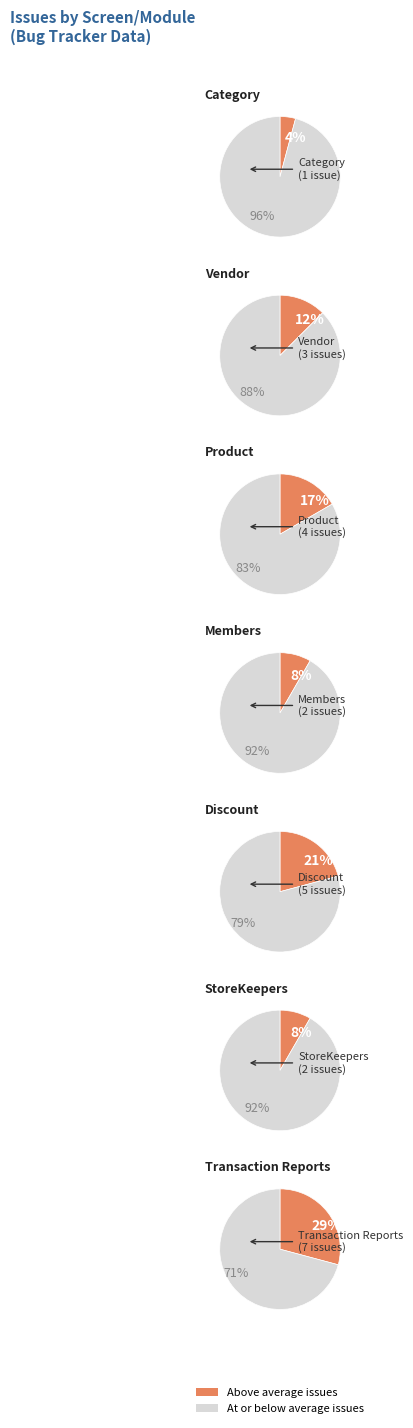

Which category has the smallest portion of the pie?

Category